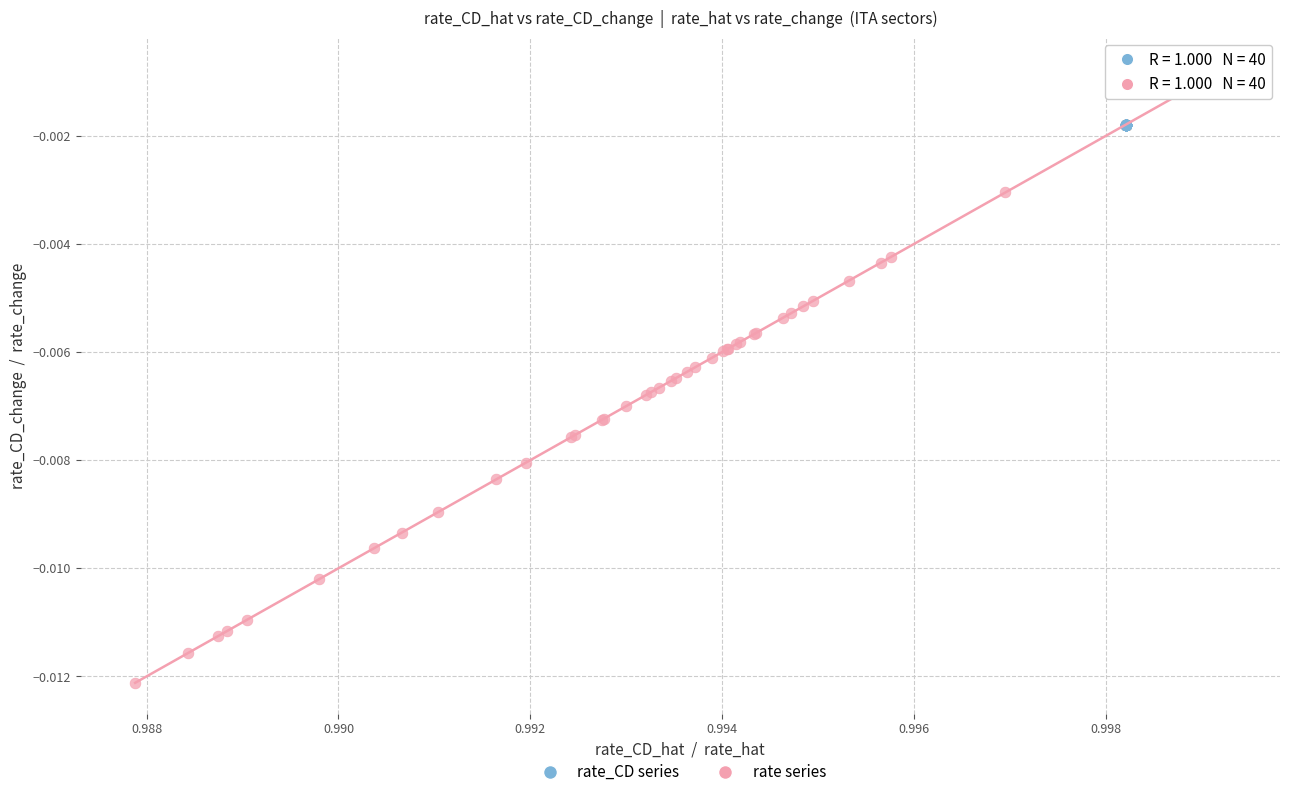

Which series reaches the minimum Y coordinate?

rate series